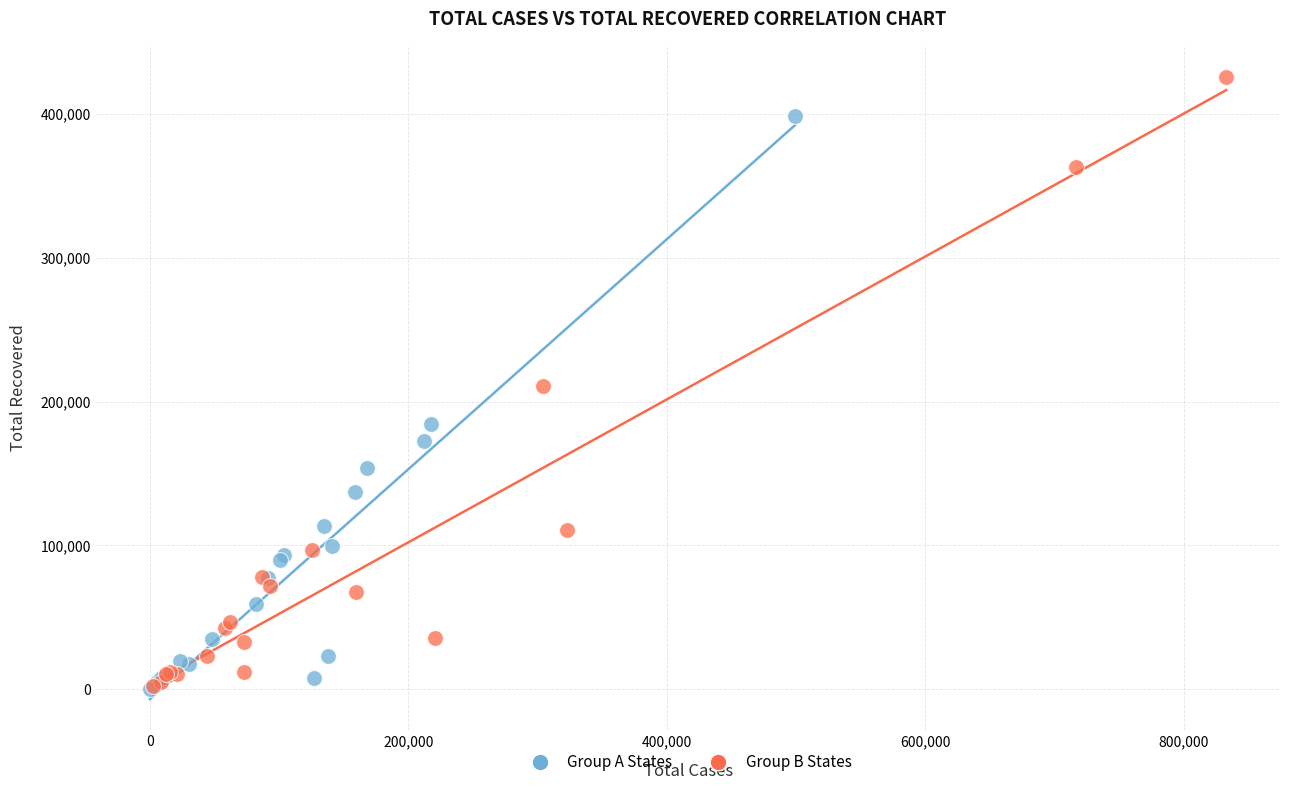

Which series has the widest spread of Y values?

Group B States